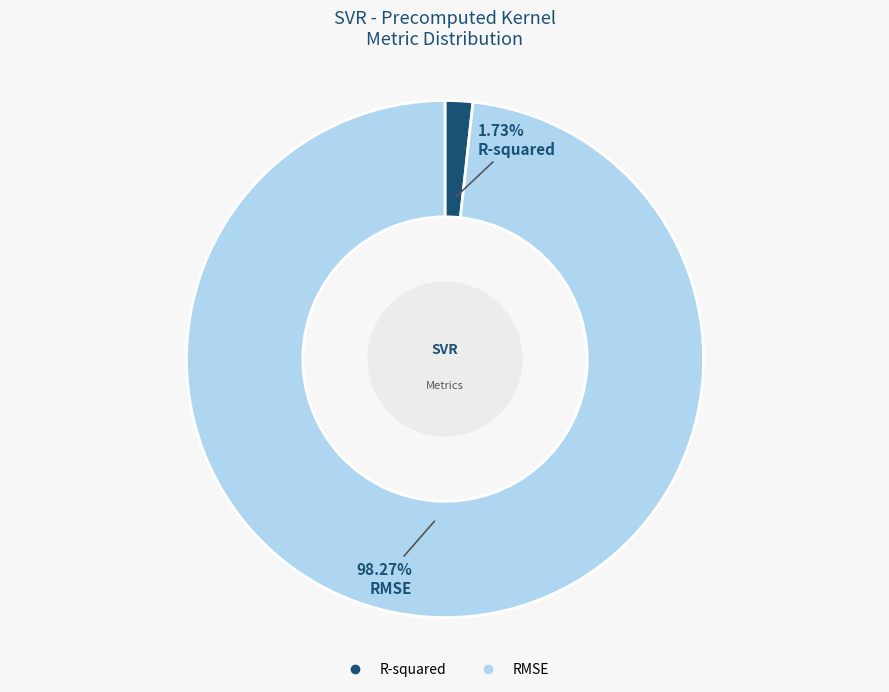

Which category has the biggest portion of the pie?

RMSE